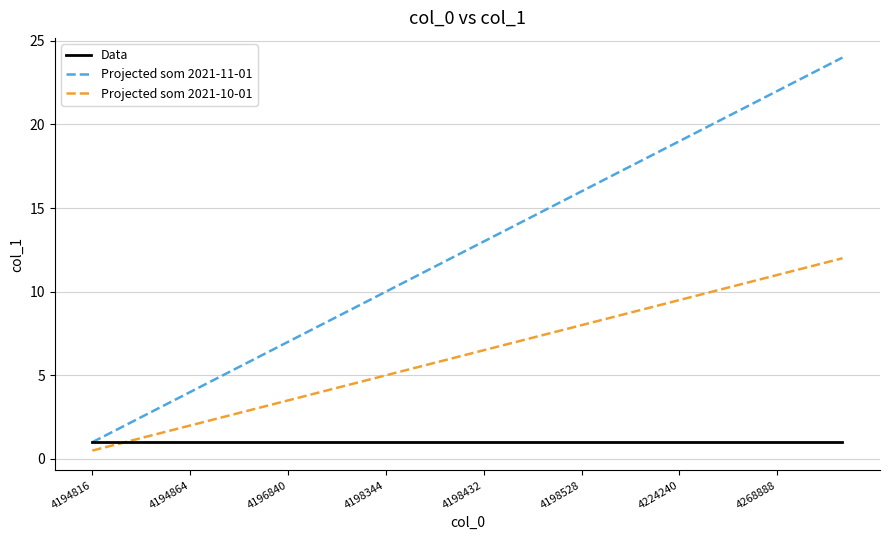

What is the minimum value for Data?

1.0